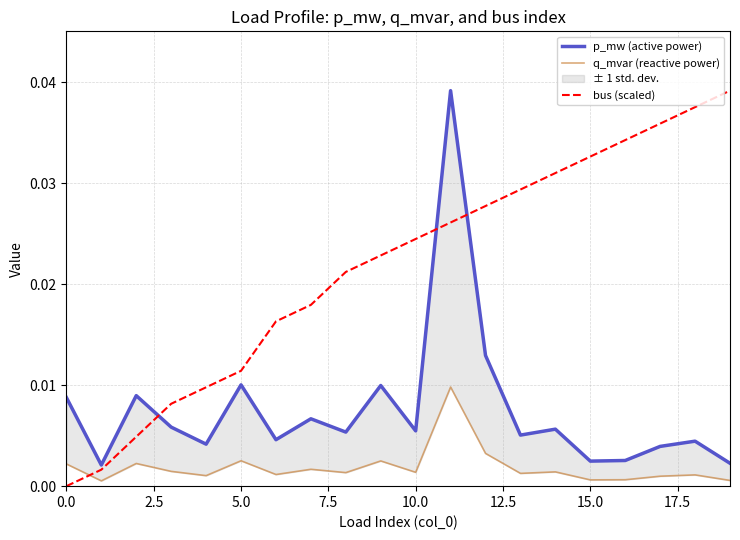

How many data points does each series have?

20